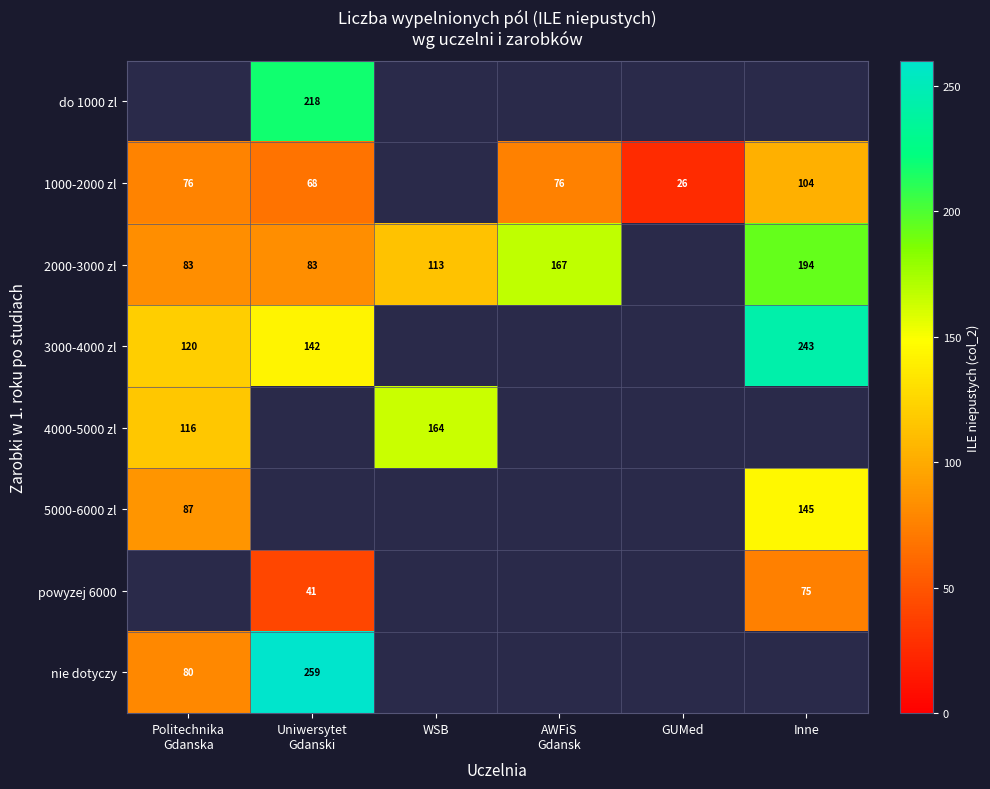

Which series has the largest range (max minus min)?

nie dotyczy